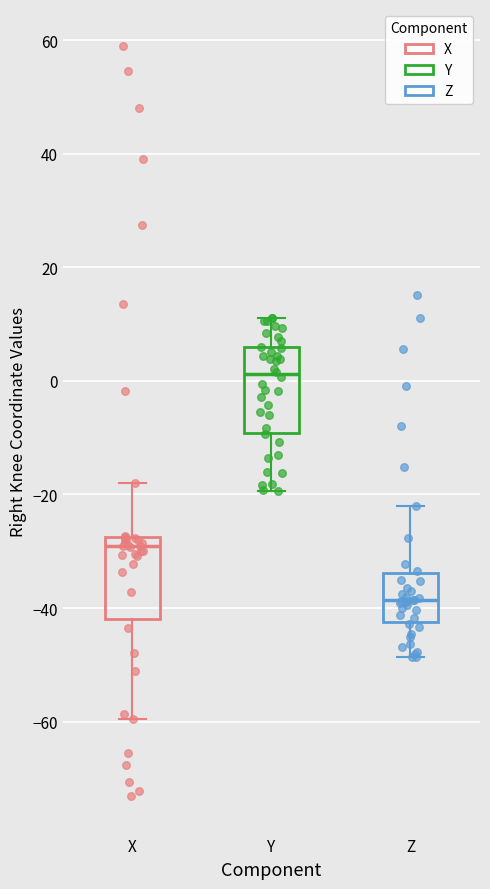

Reading left to right, read every box against the y-axis: the position of its median line, the range the box covers, and the ends of its whiskers. The values are not printed on the chart, so give them approximately, as read against the axis.

X: median -30, box -42 to -28, whiskers -60 to -18
Y: median 2, box -10 to 6, whiskers -20 to 12
Z: median -38, box -42 to -34, whiskers -48 to -22